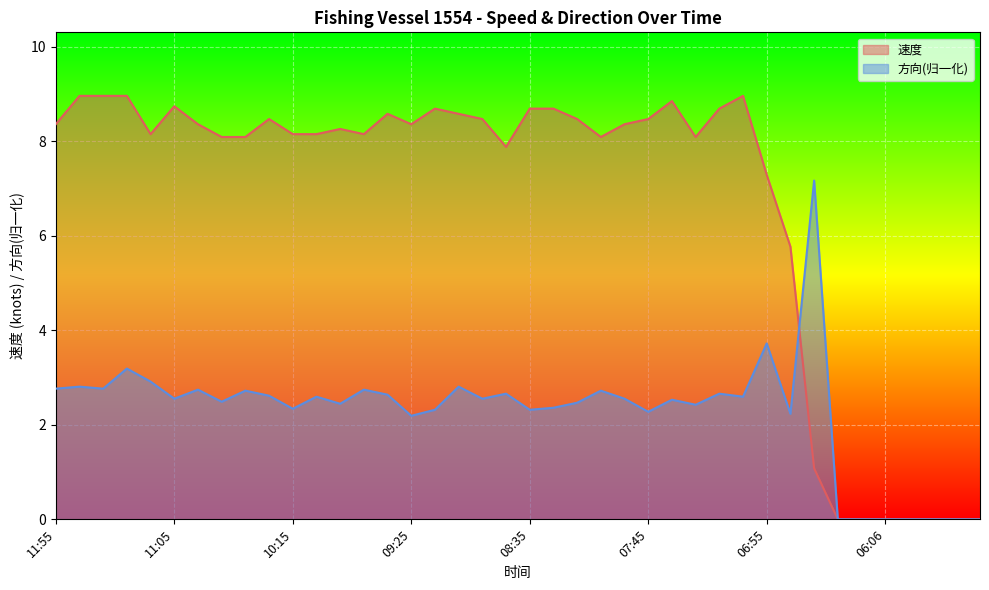

What is the difference between the second highest and minimum values in the 速度 series?

9.0